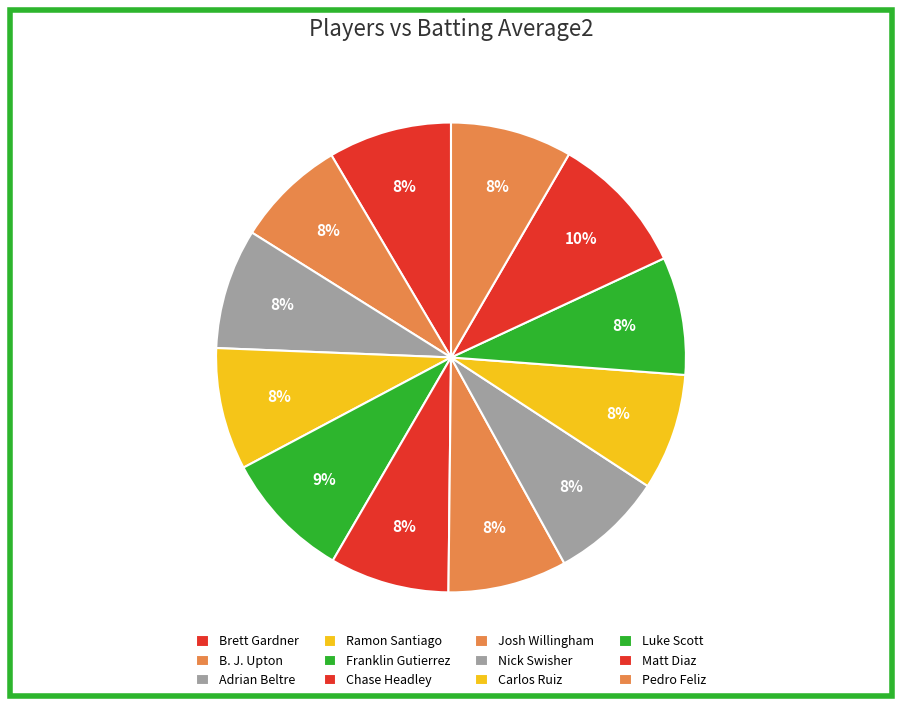

How many segments does this pie chart have?

12